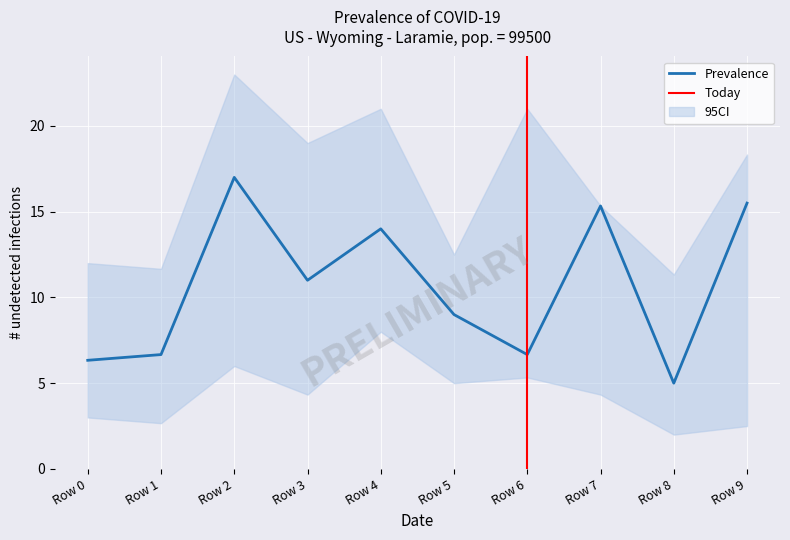

What is the difference between the upper_CI values at Row 6 and Row 1?

9.3